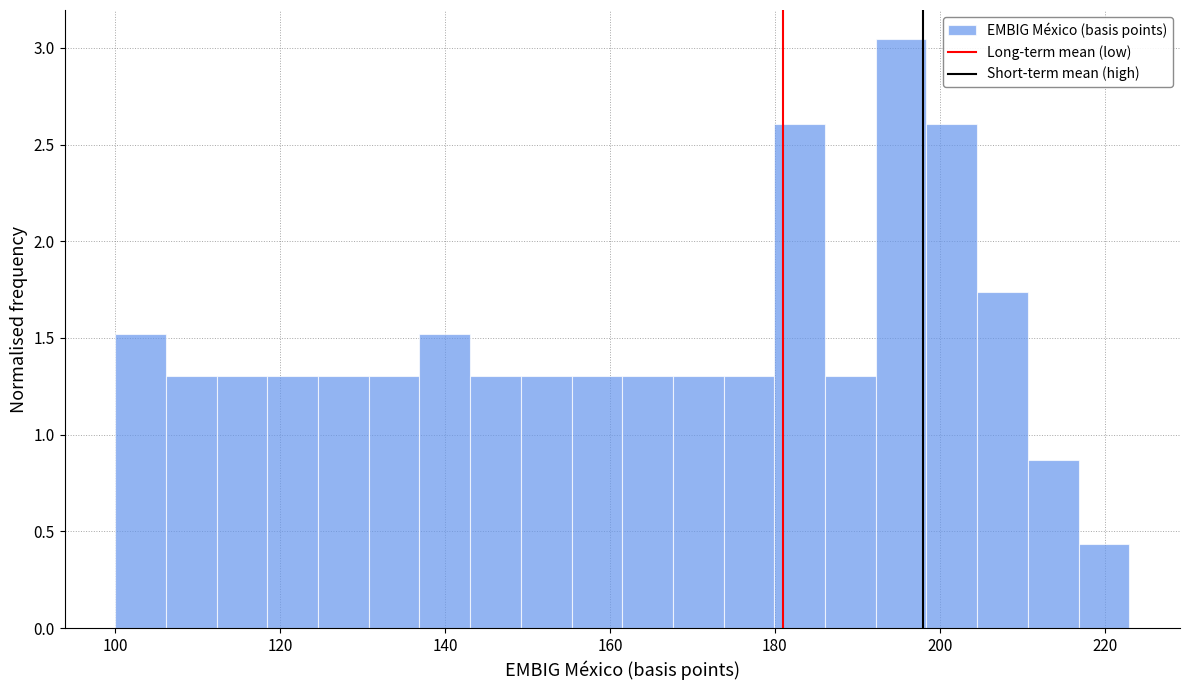

Read against the x-axis, roughly where is the centre of the tallest bar?

196